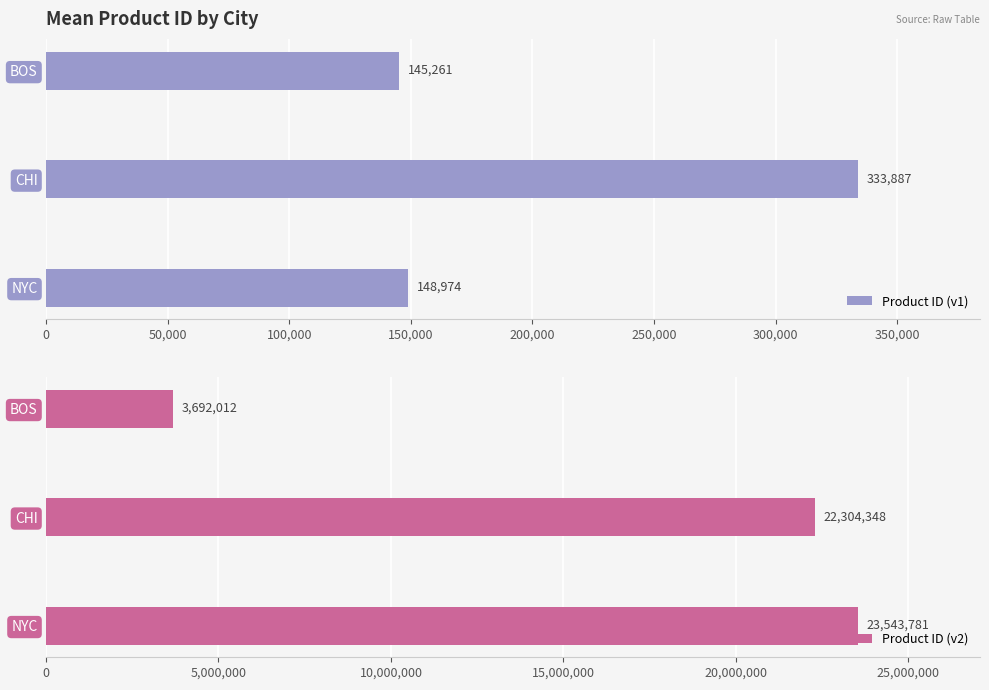

What is the highest value of the Product ID (v2) series?

23543781